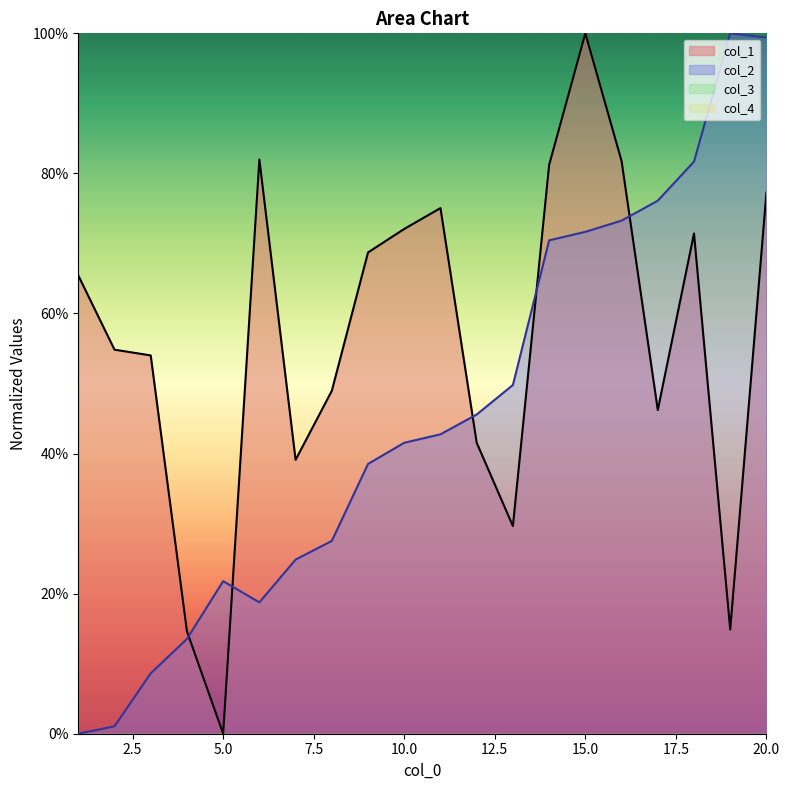

How many data points does each series have?

20